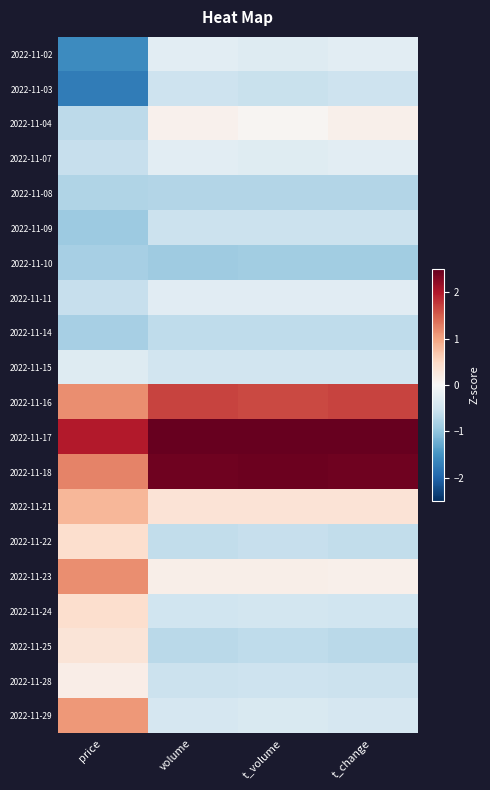

Which has a higher value, price or volume?

volume